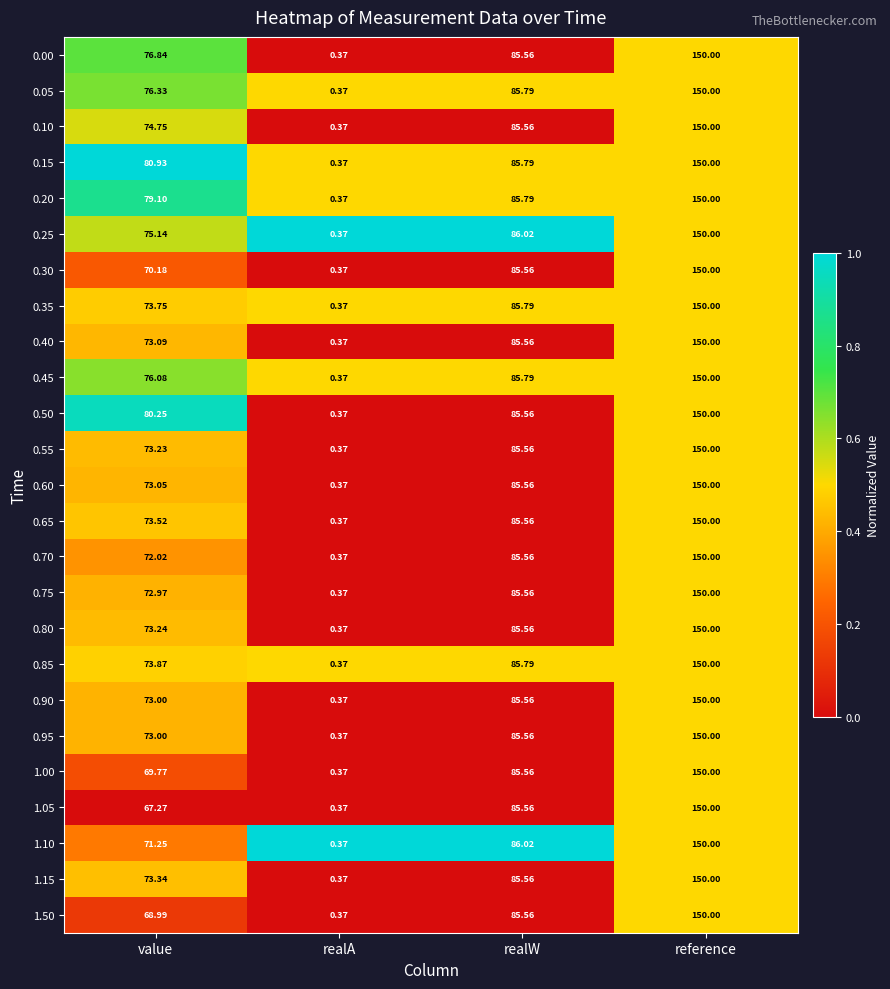

At which label does 0.20 reach its peak?

reference